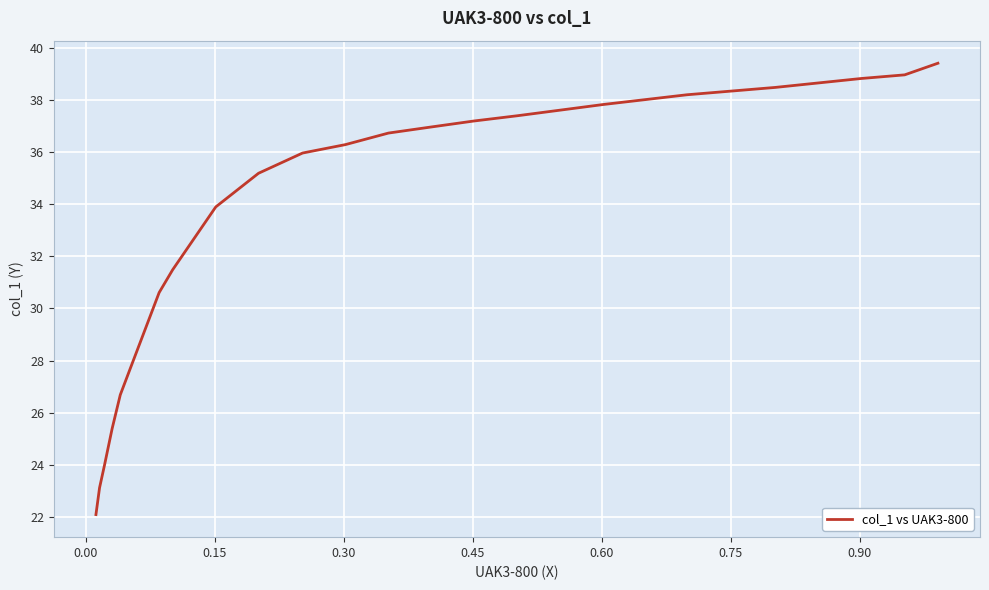

What position from the right is 0.60?

17